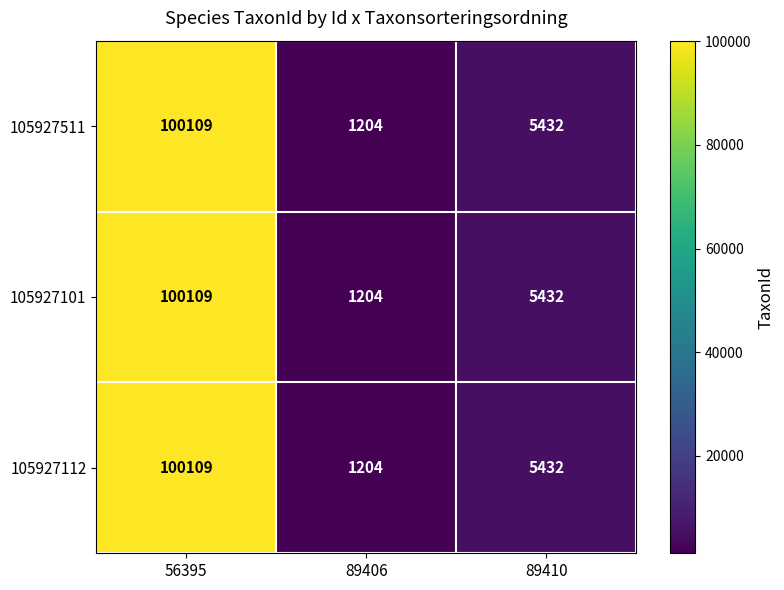

True or false: 105927511 has a value of 100109 at 56395.

True